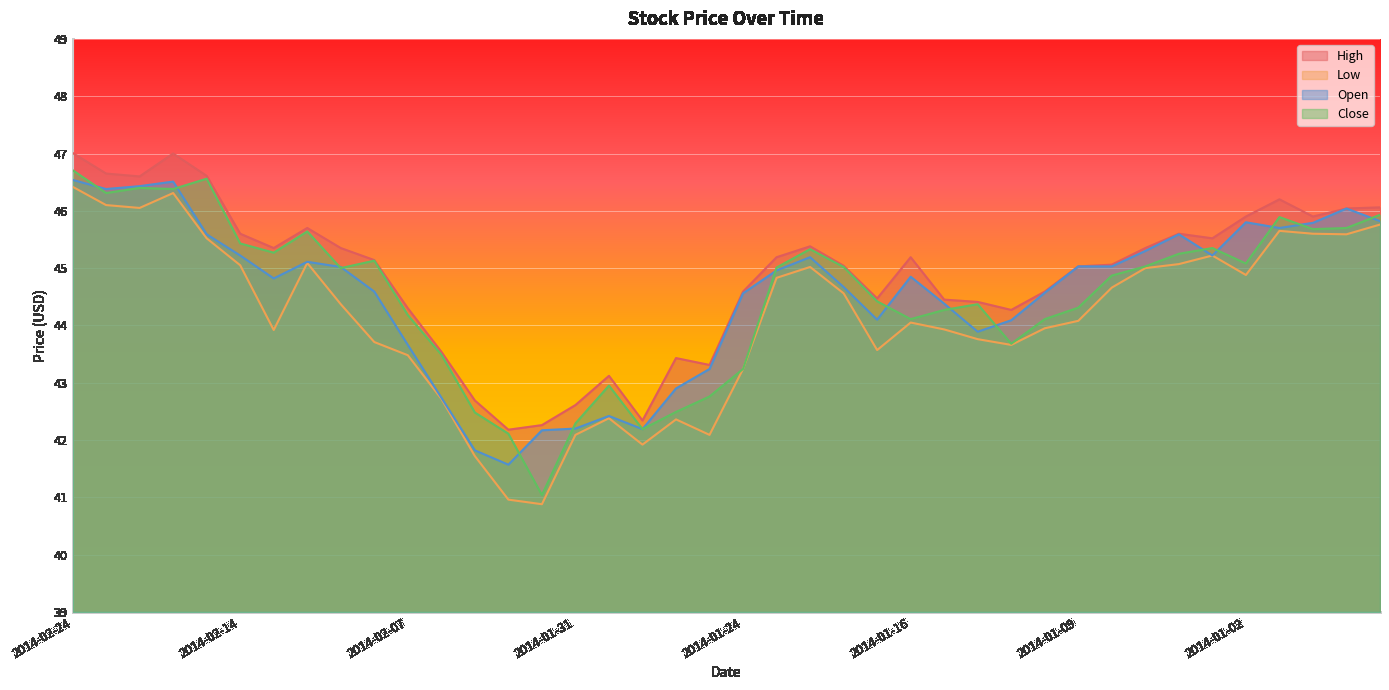

Reading left to right, what are all the values shown in this chart?

High: 2014-02-24=47.0	2014-02-21=46.6	2014-02-20=46.6	2014-02-19=47.0	2014-02-18=46.6	2014-02-14=45.6	2014-02-13=45.4	2014-02-12=45.7	2014-02-11=45.4	2014-02-10=45.1	2014-02-07=44.3	2014-02-06=43.5	2014-02-05=42.7	2014-02-04=42.2	2014-02-03=42.3	2014-01-31=42.6	2014-01-30=43.1	2014-01-29=42.3	2014-01-28=43.4	2014-01-27=43.3	2014-01-24=44.6	2014-01-23=45.2	2014-01-22=45.4	2014-01-21=45.0	2014-01-17=44.5	2014-01-16=45.2	2014-01-15=44.5	2014-01-14=44.4	2014-01-13=44.3	2014-01-10=44.6	2014-01-09=45.0	2014-01-08=45.1	2014-01-07=45.4	2014-01-06=45.6	2014-01-03=45.5	2014-01-02=45.9	2013-12-31=46.2	2013-12-30=45.9	2013-12-27=46.0	2013-12-26=46.1
Low: 2014-02-24=46.4	2014-02-21=46.1	2014-02-20=46.0	2014-02-19=46.3	2014-02-18=45.5	2014-02-14=45.0	2014-02-13=43.9	2014-02-12=45.1	2014-02-11=44.4	2014-02-10=43.7	2014-02-07=43.5	2014-02-06=42.7	2014-02-05=41.7	2014-02-04=41.0	2014-02-03=40.9	2014-01-31=42.1	2014-01-30=42.4	2014-01-29=41.9	2014-01-28=42.4	2014-01-27=42.1	2014-01-24=43.2	2014-01-23=44.8	2014-01-22=45.0	2014-01-21=44.6	2014-01-17=43.6	2014-01-16=44.0	2014-01-15=43.9	2014-01-14=43.8	2014-01-13=43.7	2014-01-10=44.0	2014-01-09=44.1	2014-01-08=44.7	2014-01-07=45.0	2014-01-06=45.1	2014-01-03=45.2	2014-01-02=44.9	2013-12-31=45.6	2013-12-30=45.6	2013-12-27=45.6	2013-12-26=45.8
Open: 2014-02-24=46.5	2014-02-21=46.4	2014-02-20=46.4	2014-02-19=46.5	2014-02-18=45.6	2014-02-14=45.2	2014-02-13=44.8	2014-02-12=45.1	2014-02-11=45.0	2014-02-10=44.6	2014-02-07=43.7	2014-02-06=42.7	2014-02-05=41.8	2014-02-04=41.6	2014-02-03=42.2	2014-01-31=42.2	2014-01-30=42.4	2014-01-29=42.2	2014-01-28=42.9	2014-01-27=43.2	2014-01-24=44.6	2014-01-23=45.0	2014-01-22=45.2	2014-01-21=44.7	2014-01-17=44.1	2014-01-16=44.9	2014-01-15=44.4	2014-01-14=43.9	2014-01-13=44.1	2014-01-10=44.6	2014-01-09=45.0	2014-01-08=45.0	2014-01-07=45.3	2014-01-06=45.6	2014-01-03=45.2	2014-01-02=45.8	2013-12-31=45.7	2013-12-30=45.8	2013-12-27=46.0	2013-12-26=45.8
Close: 2014-02-24=46.7	2014-02-21=46.3	2014-02-20=46.4	2014-02-19=46.4	2014-02-18=46.6	2014-02-14=45.4	2014-02-13=45.3	2014-02-12=45.6	2014-02-11=45.0	2014-02-10=45.1	2014-02-07=44.2	2014-02-06=43.5	2014-02-05=42.5	2014-02-04=42.1	2014-02-03=41.0	2014-01-31=42.3	2014-01-30=43.0	2014-01-29=42.2	2014-01-28=42.5	2014-01-27=42.8	2014-01-24=43.2	2014-01-23=45.0	2014-01-22=45.3	2014-01-21=45.0	2014-01-17=44.4	2014-01-16=44.1	2014-01-15=44.3	2014-01-14=44.4	2014-01-13=43.7	2014-01-10=44.1	2014-01-09=44.3	2014-01-08=44.9	2014-01-07=45.0	2014-01-06=45.2	2014-01-03=45.4	2014-01-02=45.1	2013-12-31=45.9	2013-12-30=45.7	2013-12-27=45.7	2013-12-26=45.9